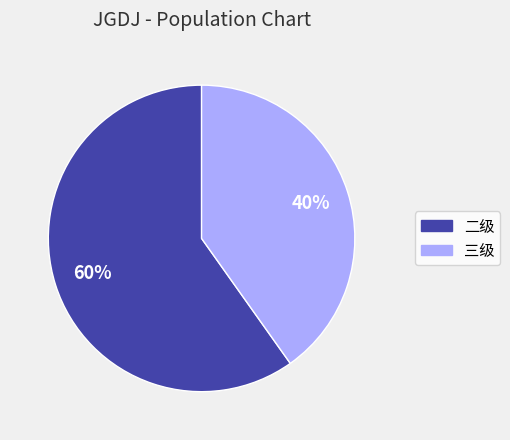

Is there a majority slice in this chart?

Yes